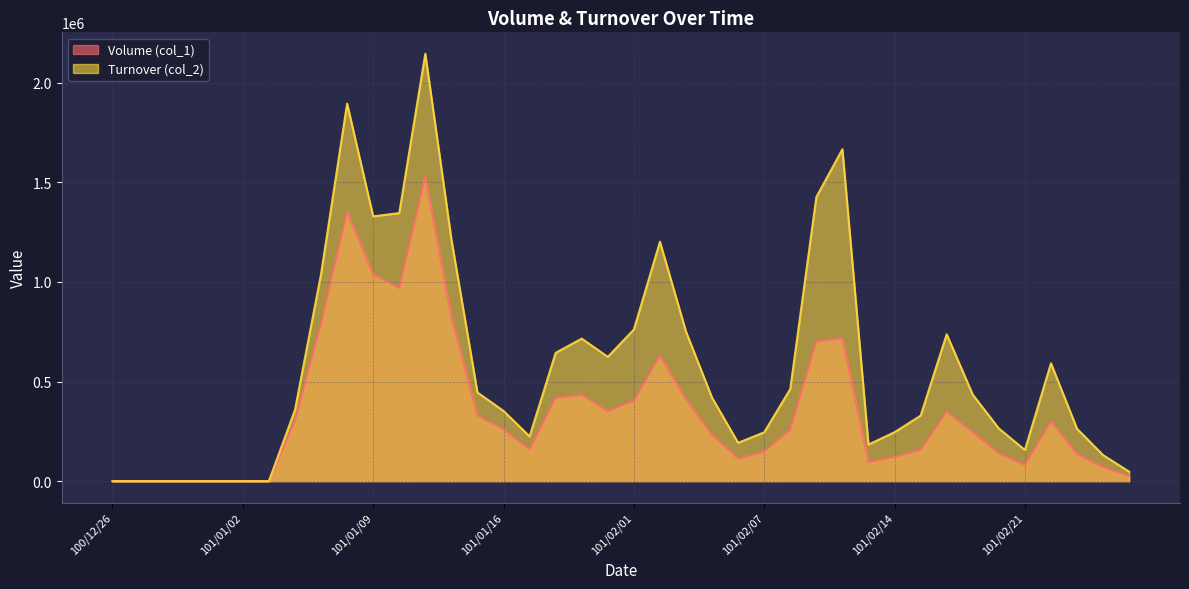

How many interior local peaks does the Turnover (col_2) series have?

7